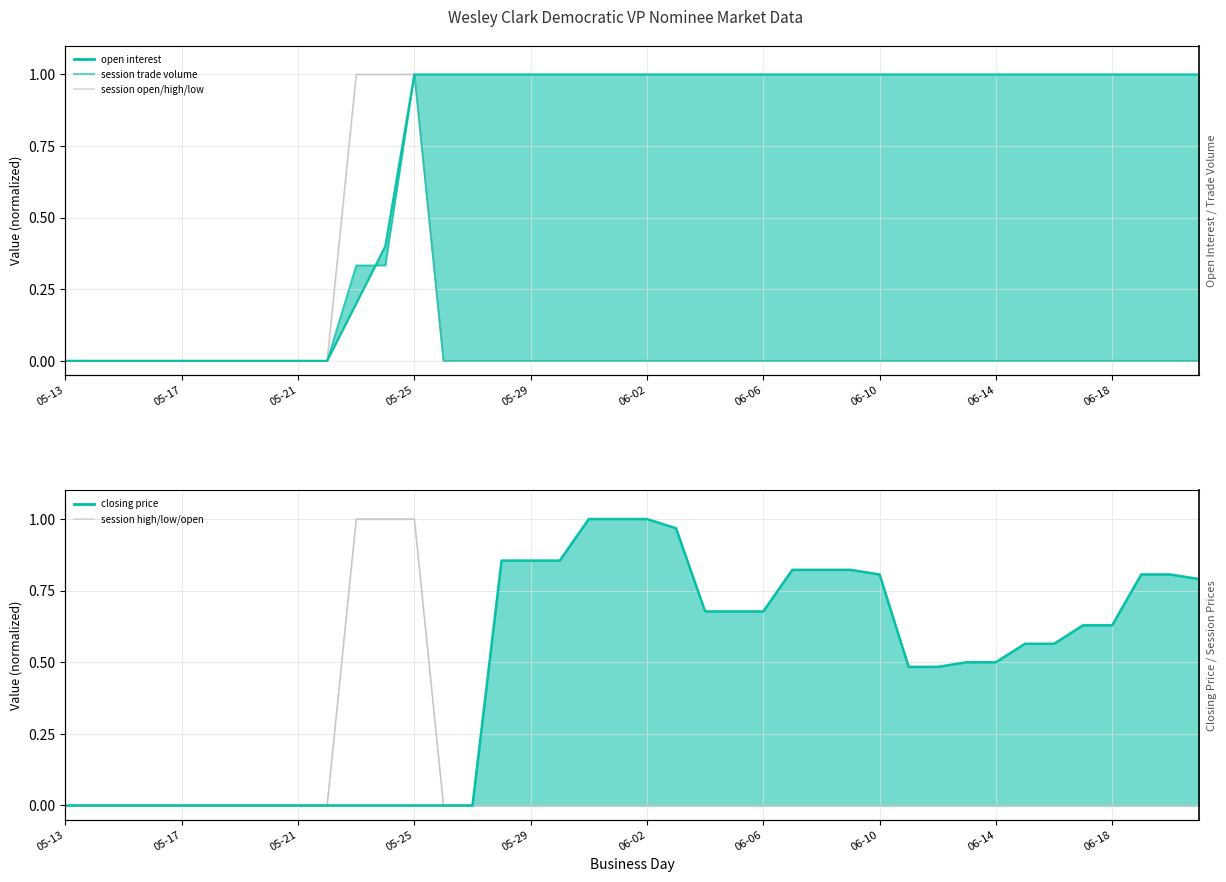

How many positive values are there?

3